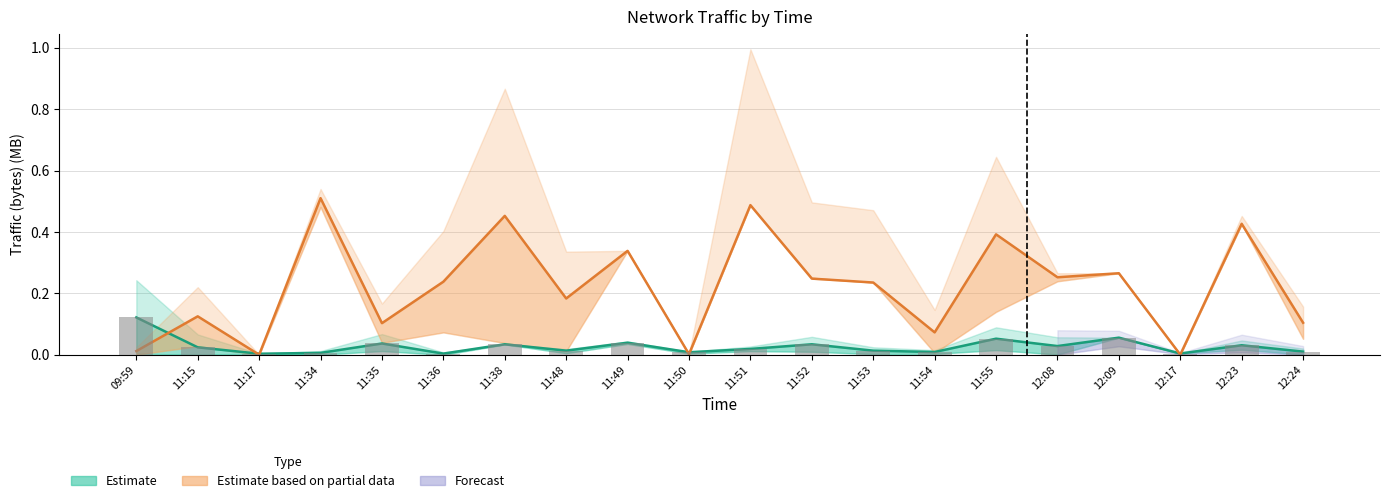

Where is Estimate based on partial data nearest to the value 0?

11:17